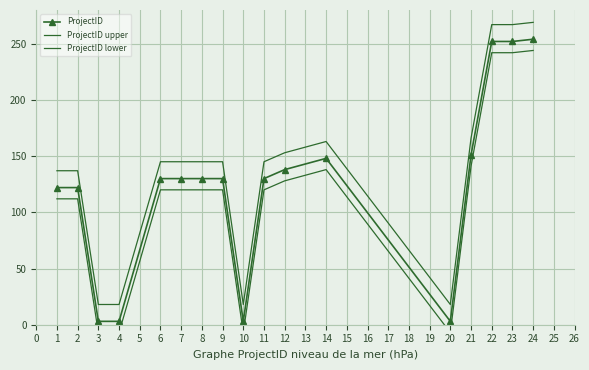

What are all the series names shown in the legend?

ProjectID, ProjectID upper, ProjectID lower